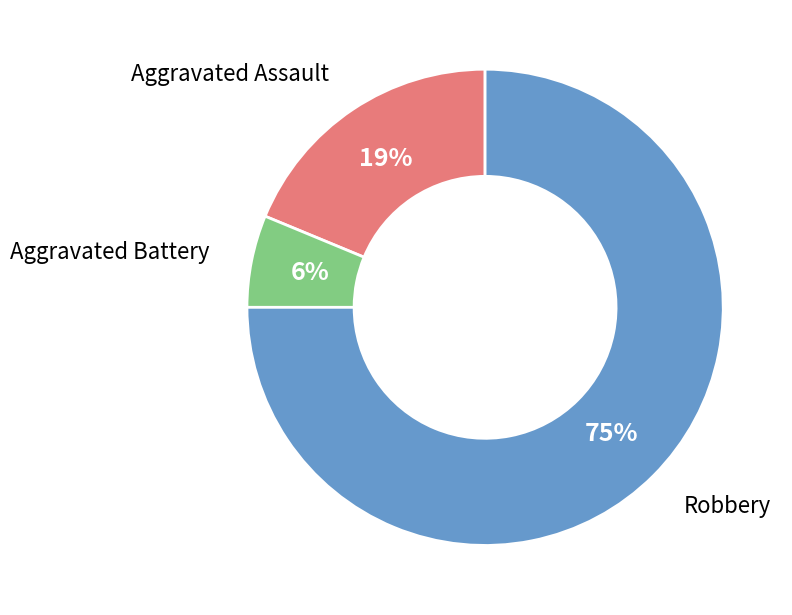

True or false: Aggravated Assault accounts for 25% of the total.

False